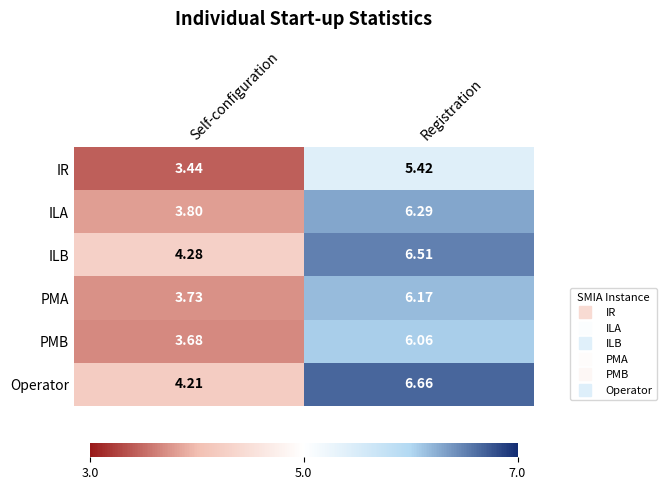

List the labels in order of IR value, smallest first.

Self-configuration, Registration